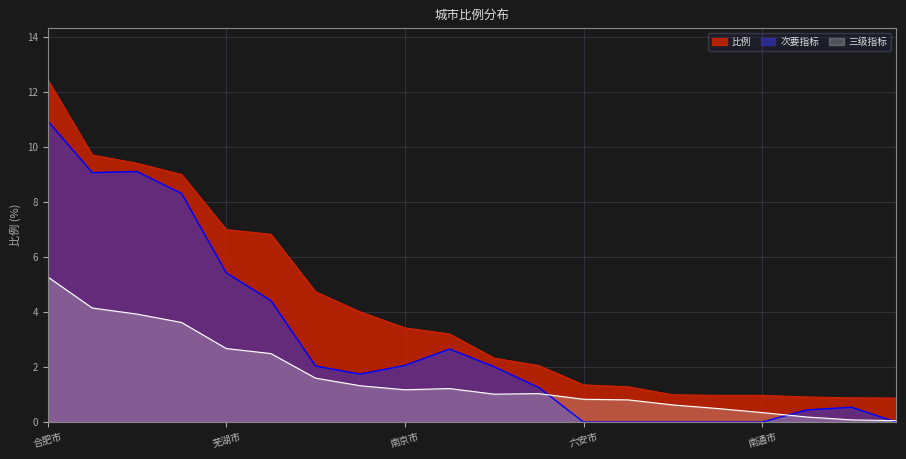

What is the label of the 4th point from the right?

南通市